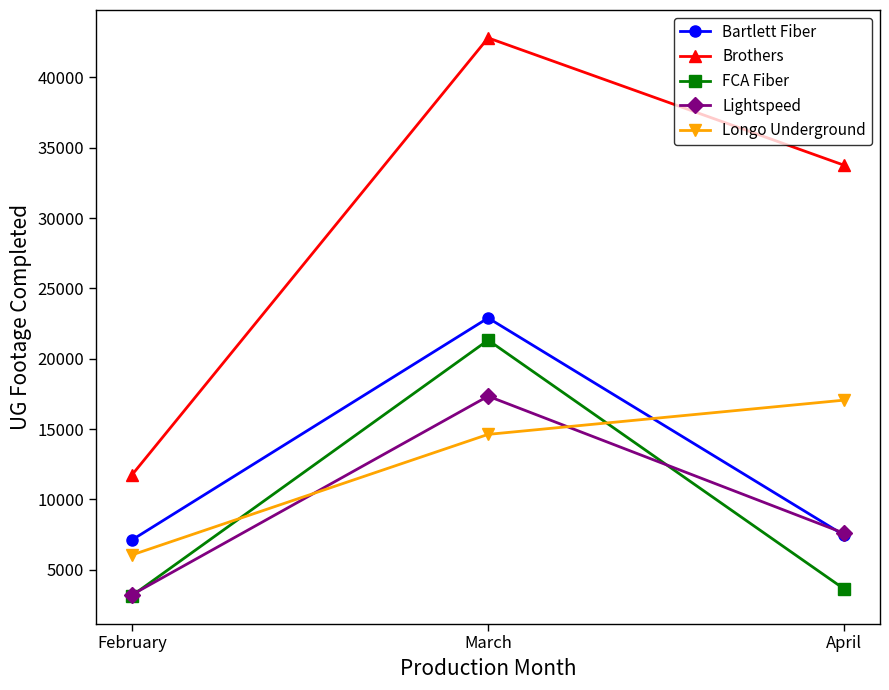

Between March and April, which series saw the biggest shift?

FCA Fiber